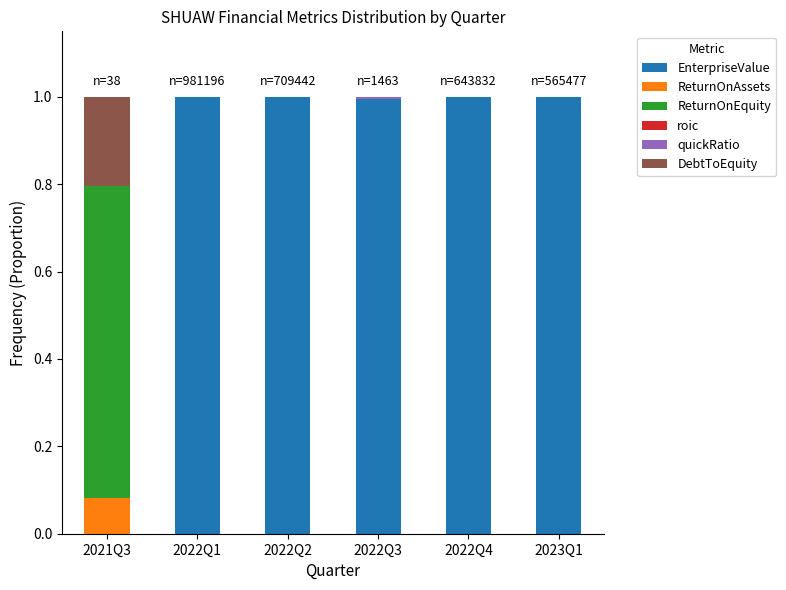

What is the maximum value for EnterpriseValue?

1.0